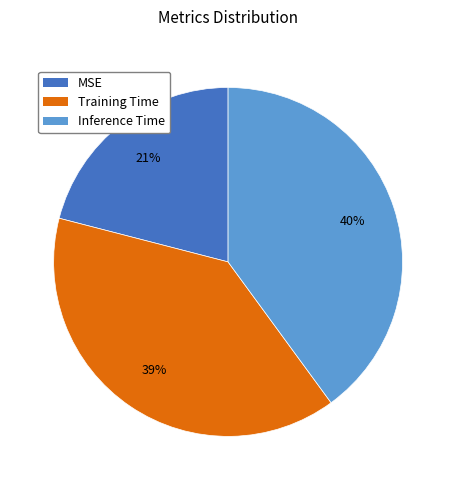

To the nearest percent, what is the average slice percentage?

33%